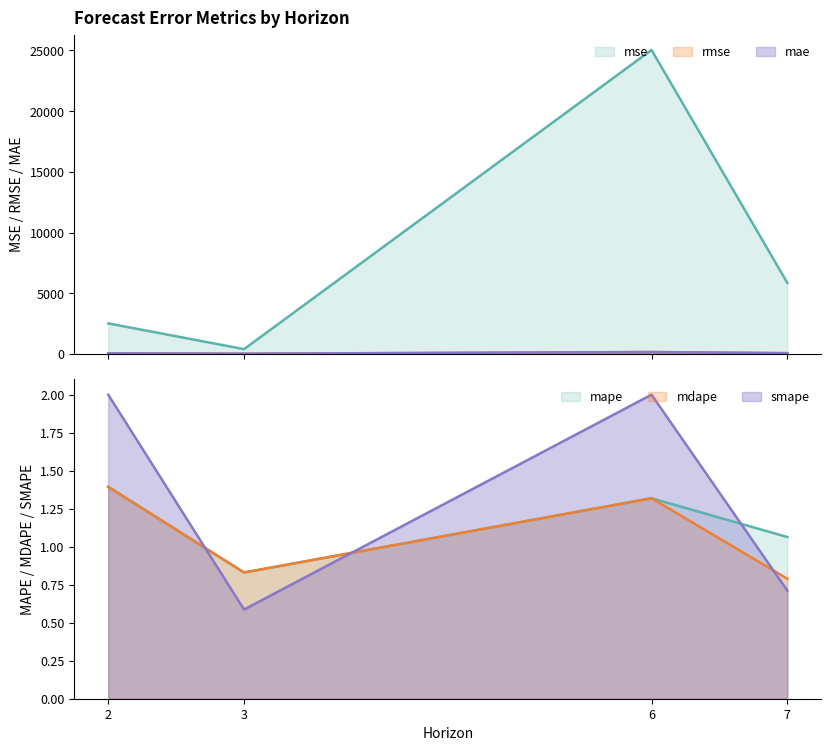

Reading left to right, transcribe all the data shown in this chart.

mse: 2517.4	397.2	25047.0	5856.0
rmse: 50.2	19.9	158.3	76.5
mae: 50.2	19.9	158.3	52.7
mape: 1.4	0.8	1.3	1.1
mdape: 1.4	0.8	1.3	0.8
smape: 2.0	0.6	2.0	0.7